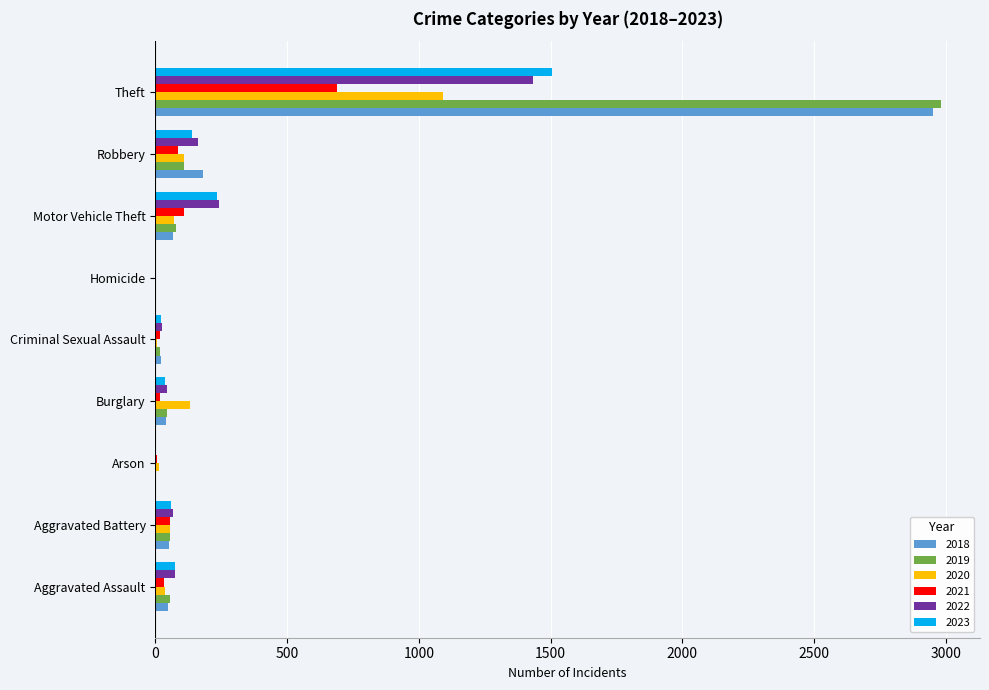

What is the total value across all series at Robbery?

786